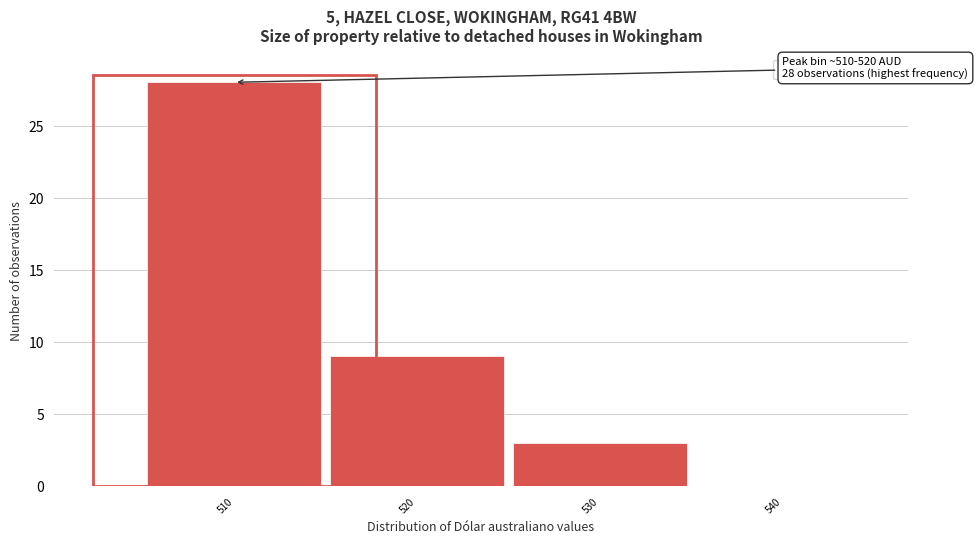

Reading left to right, transcribe all the data shown in this chart.

510=28	520=9	530=3	540=0